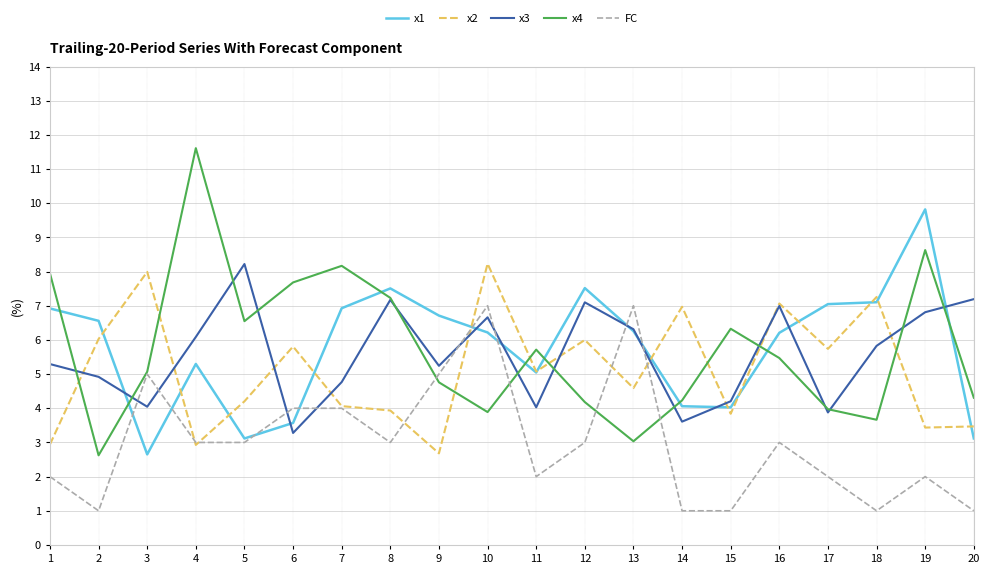

Is the value of FC at 2 greater than the value of x4 at 4?

No